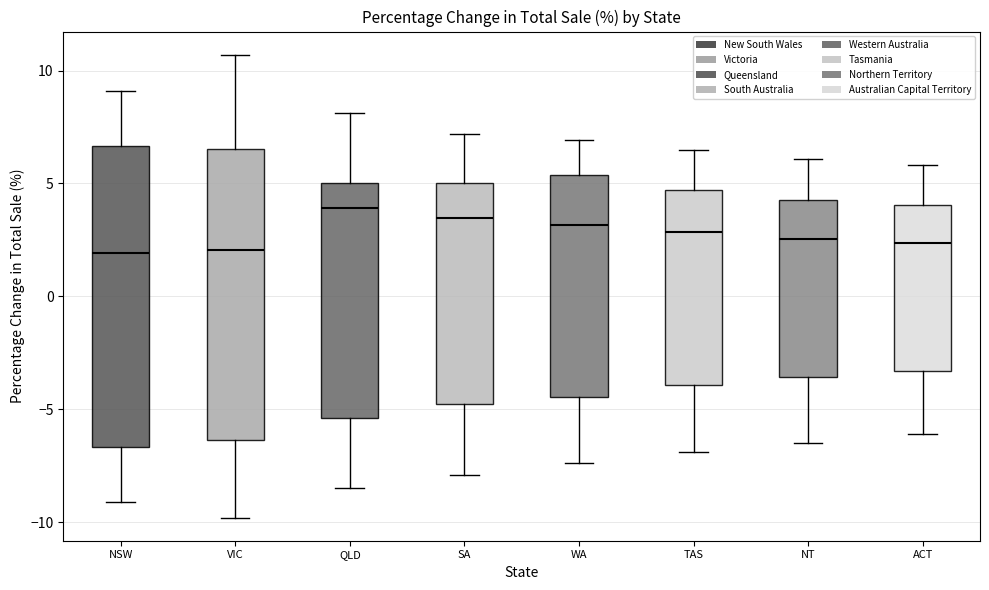

Reading left to right, read every box against the y-axis: the position of its median line, the range the box covers, and the ends of its whiskers. The values are not printed on the chart, so give them approximately, as read against the axis.

NSW: median 2.0, box -6.5 to 6.5, whiskers -9.0 to 9.0
VIC: median 2.0, box -6.5 to 6.5, whiskers -10.0 to 10.5
QLD: median 4.0, box -5.5 to 5.0, whiskers -8.5 to 8.0
SA: median 3.5, box -5.0 to 5.0, whiskers -8.0 to 7.0
WA: median 3.0, box -4.5 to 5.5, whiskers -7.5 to 7.0
TAS: median 3.0, box -4.0 to 4.5, whiskers -7.0 to 6.5
NT: median 2.5, box -3.5 to 4.5, whiskers -6.5 to 6.0
ACT: median 2.5, box -3.5 to 4.0, whiskers -6.0 to 6.0